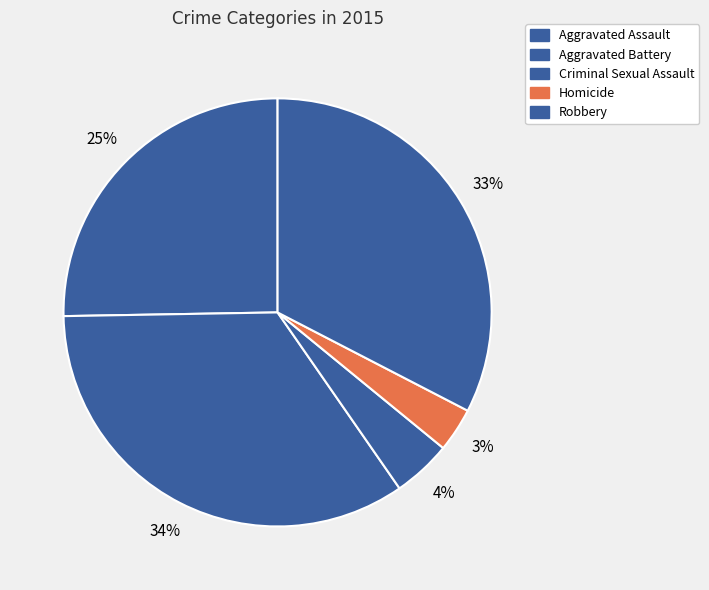

What percentage is the Aggravated Assault slice, to the nearest percent?

25%